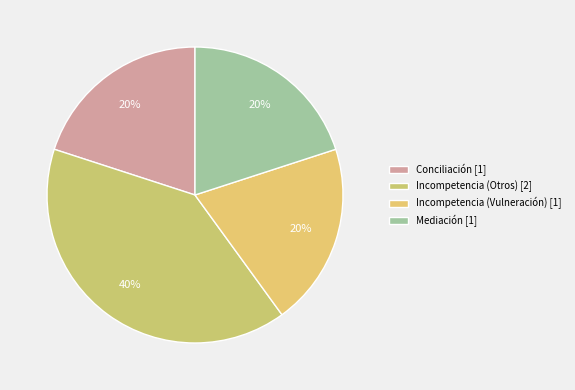

Is there any slice that represents more than half of the pie?

No